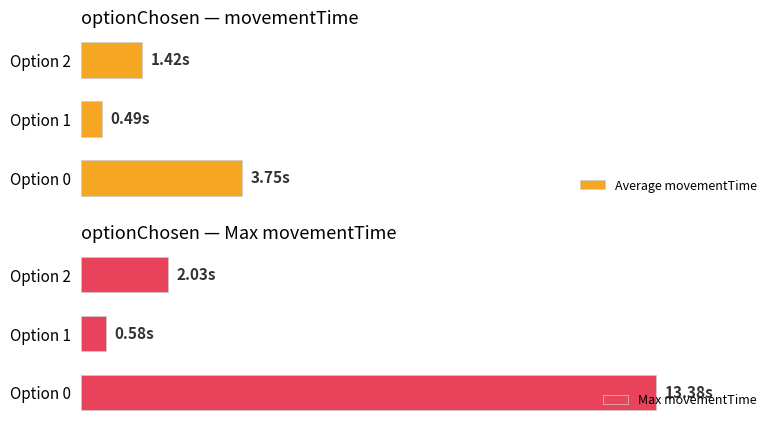

The Max movementTime series shows 2.0 at Option 2. True or false?

True